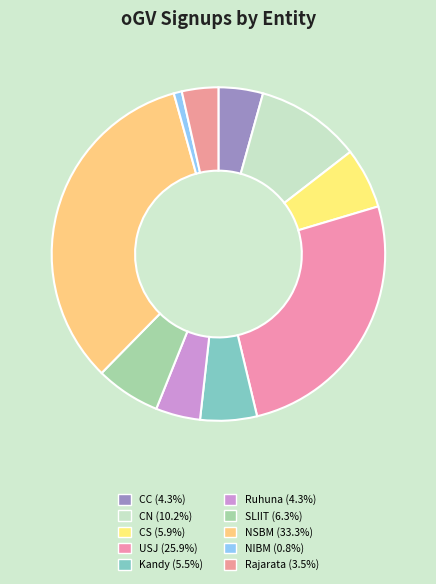

To the nearest percent, what portion does CS represent?

6%